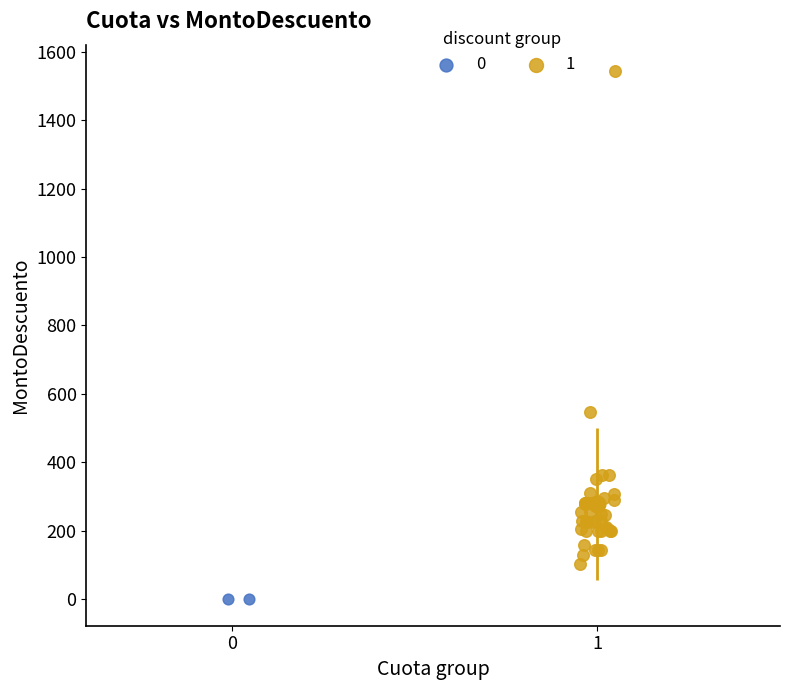

Which series reaches the maximum Y coordinate?

1